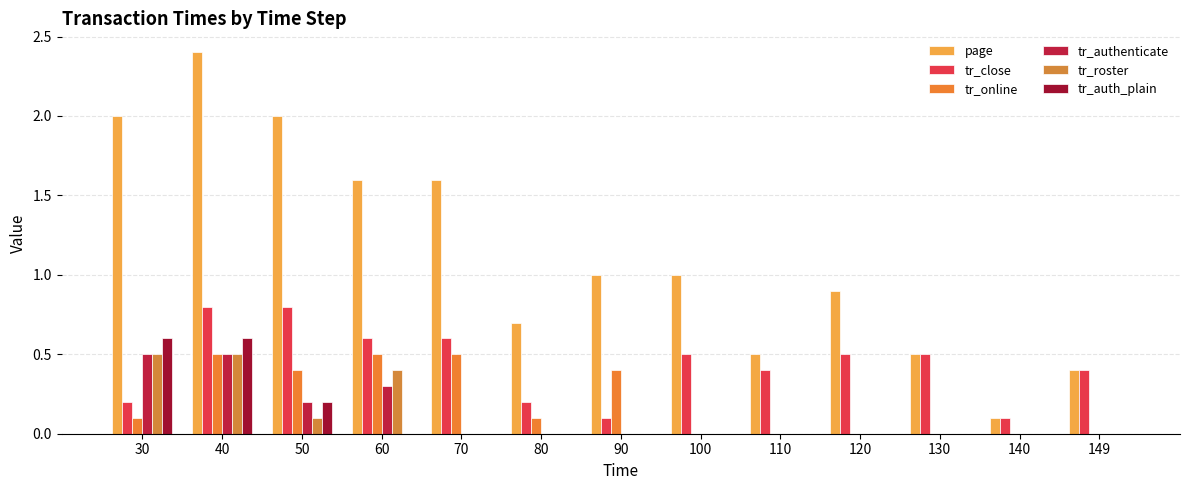

Which category has the lowest value across all series?

100